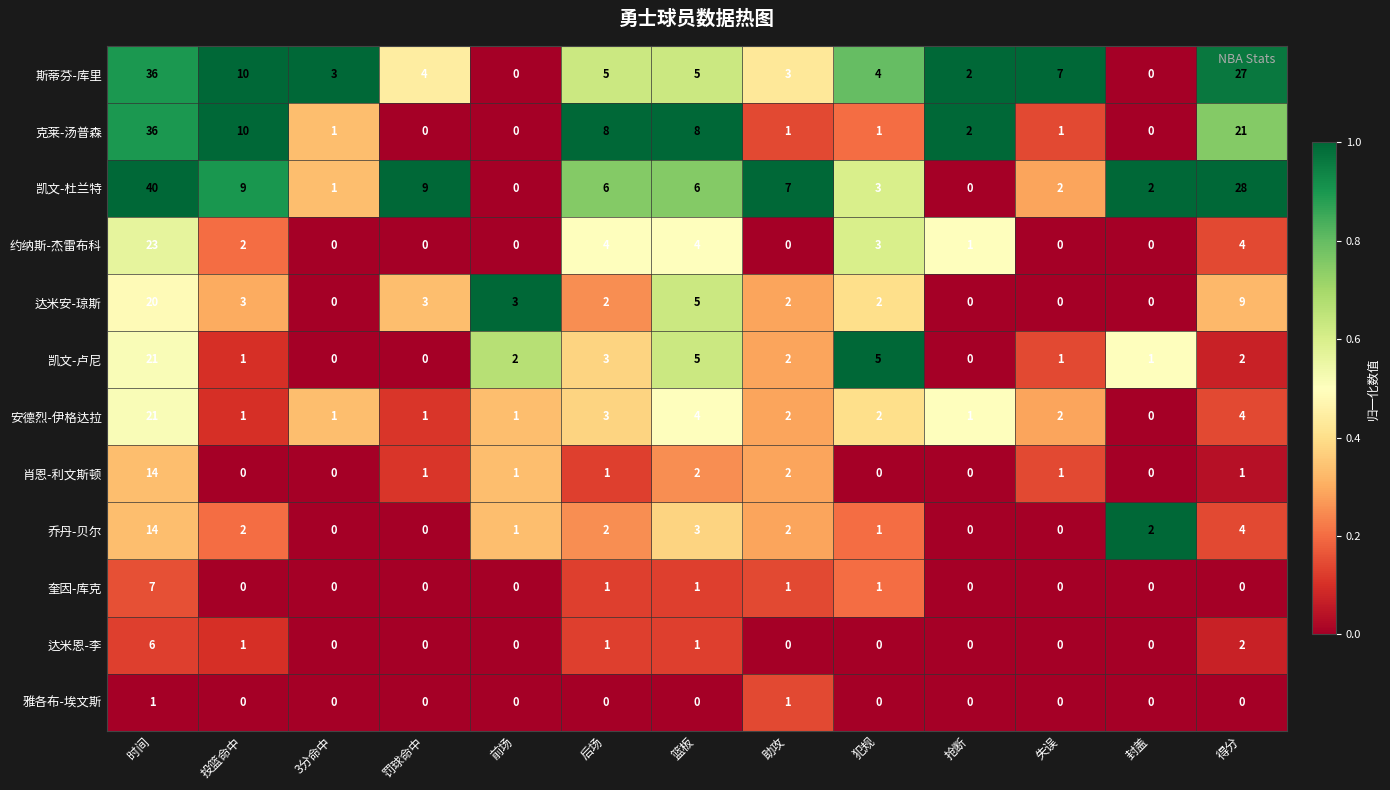

Which series has the largest total across all categories?

凯文-杜兰特